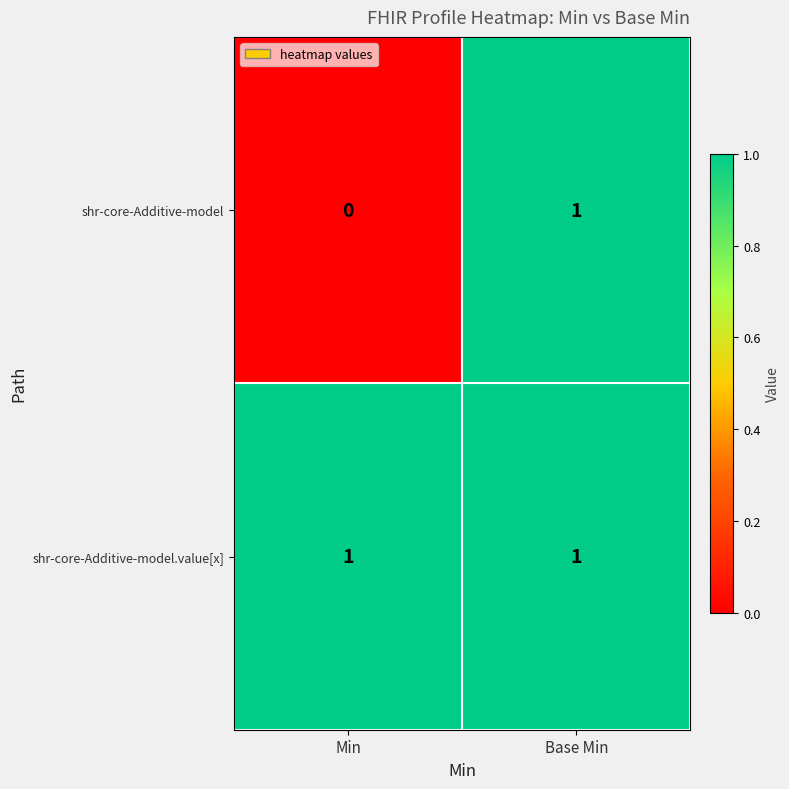

Rank the series by their average value, from highest to lowest.

shr-core-Additive-model.value[x], shr-core-Additive-model